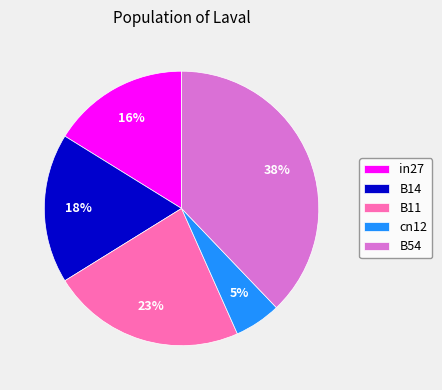

Is there any slice that represents more than half of the pie?

No